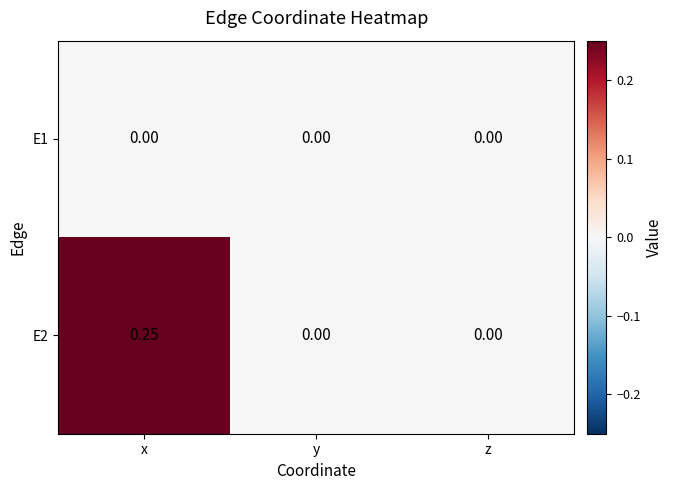

At which category is the sum across all series the highest?

x